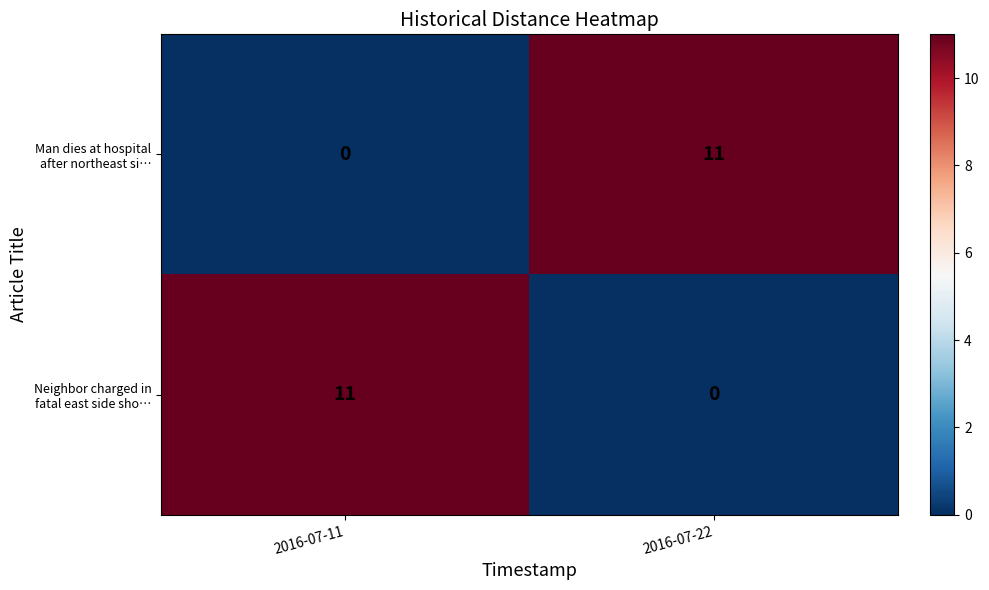

What is the maximum value shown in the chart?

11